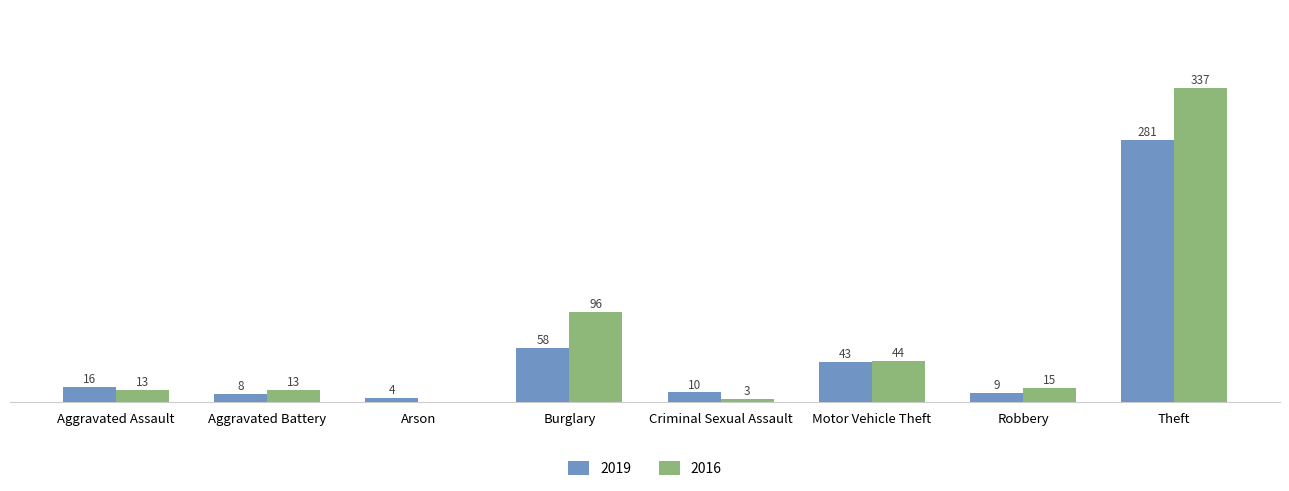

At which label does 2016 reach its peak?

Theft